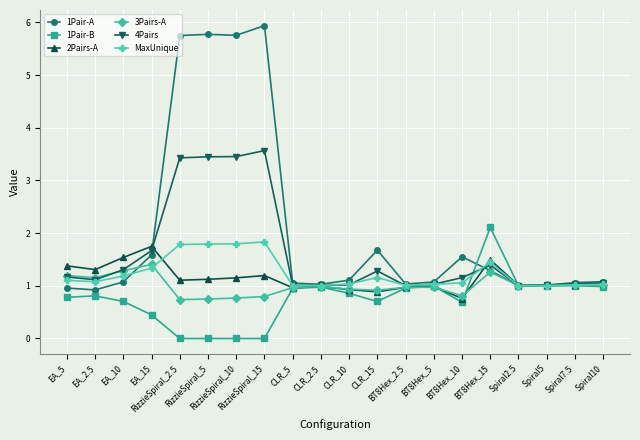

What is the sum of all 4Pairs values?

32.2